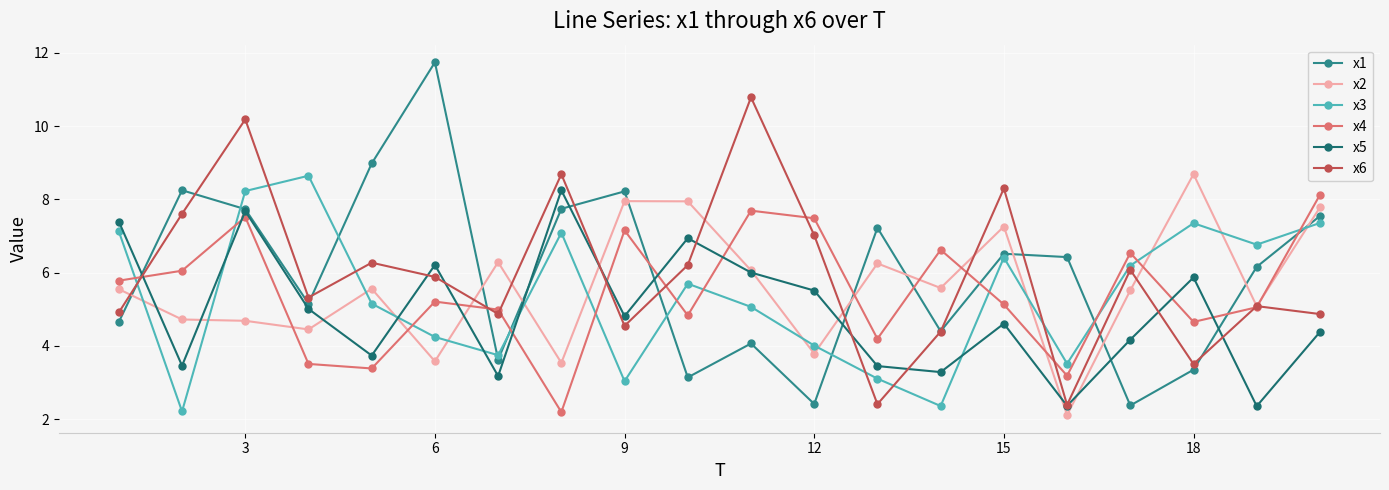

True or false: x4 has more than 2 interior local peaks.

True